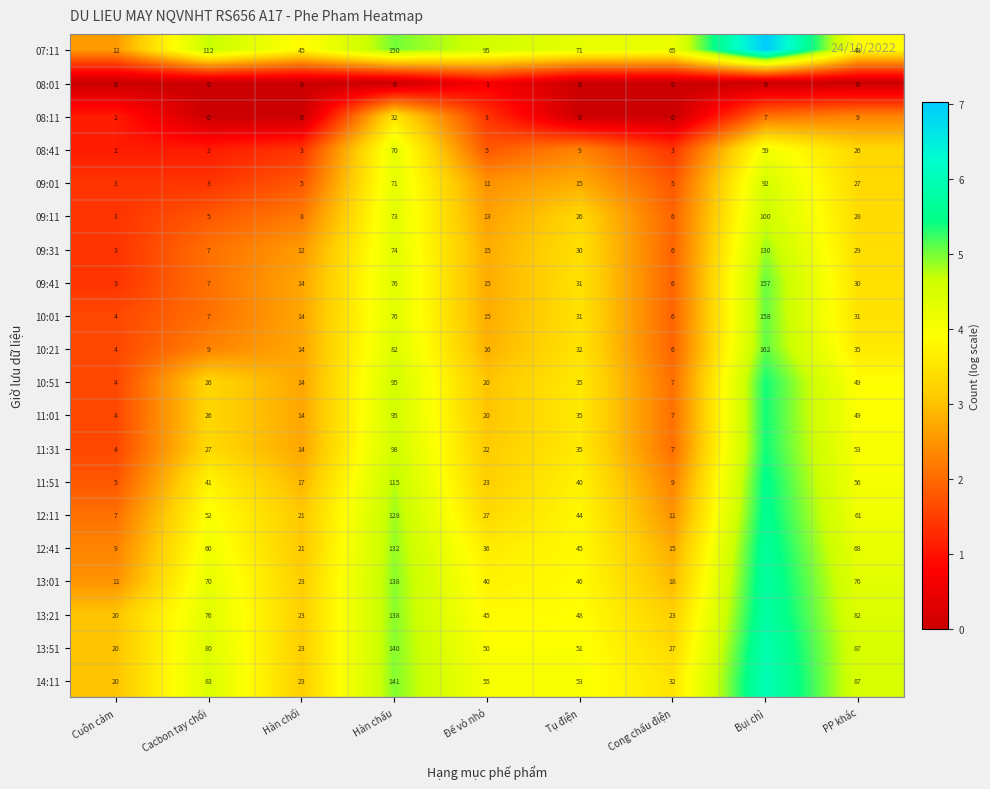

Is the value of 10:51 at Cuộn cảm greater than the value of 11:51 at Cuộn cảm?

No